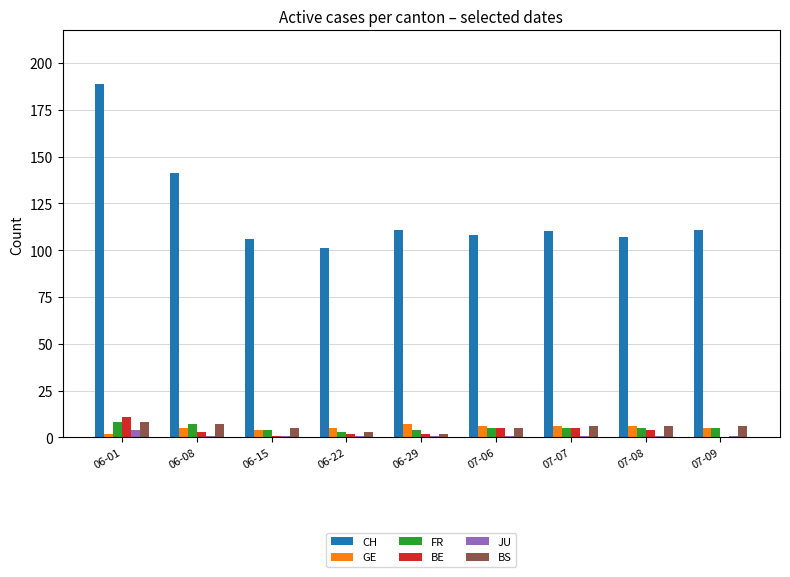

What is the sum of all FR values?

46